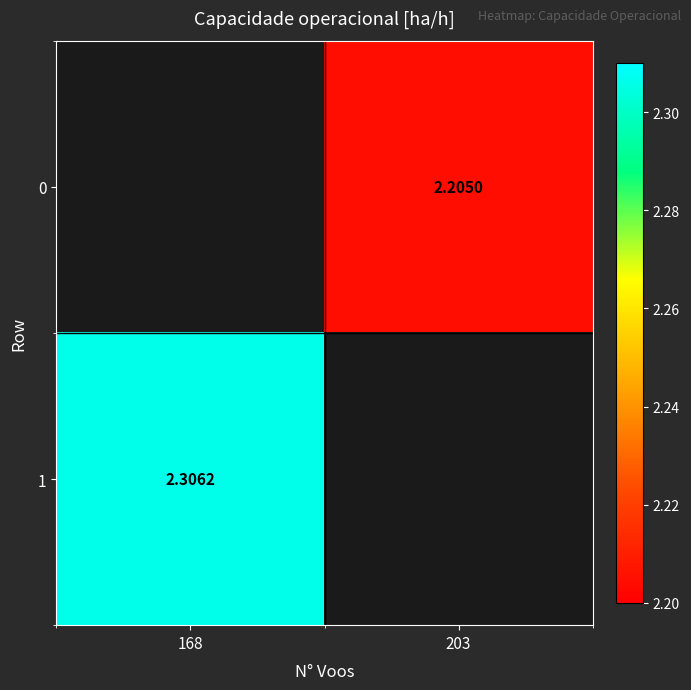

Is the value of 1 at 168 greater than the value of 0 at 203?

Yes